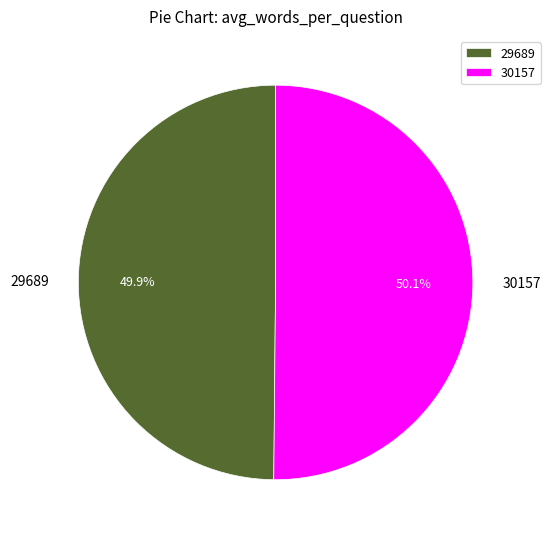

Is there any slice that represents more than half of the pie?

Yes